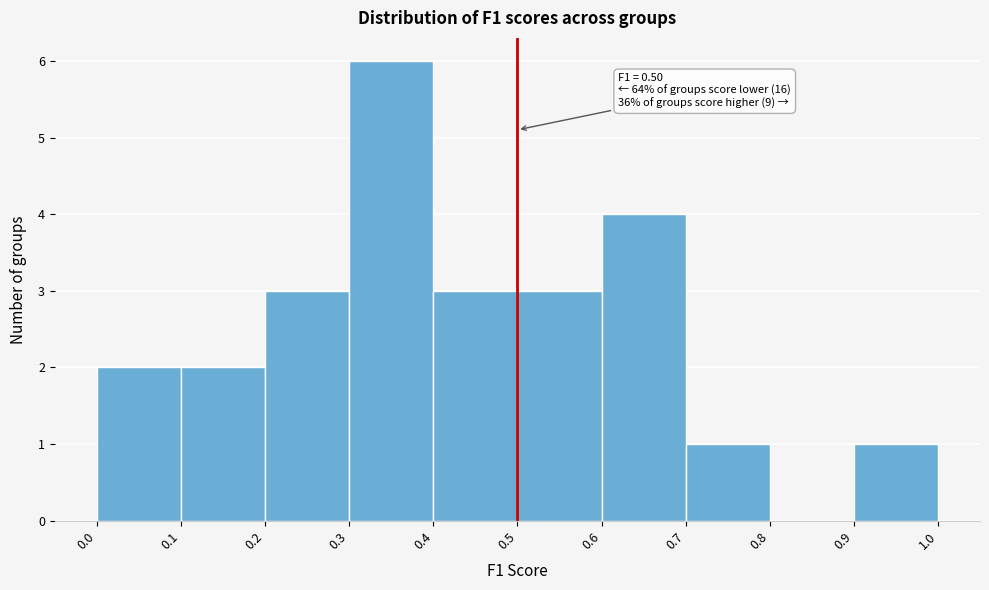

Over which range of the x-axis is the bar tallest?

0.3 to 0.4